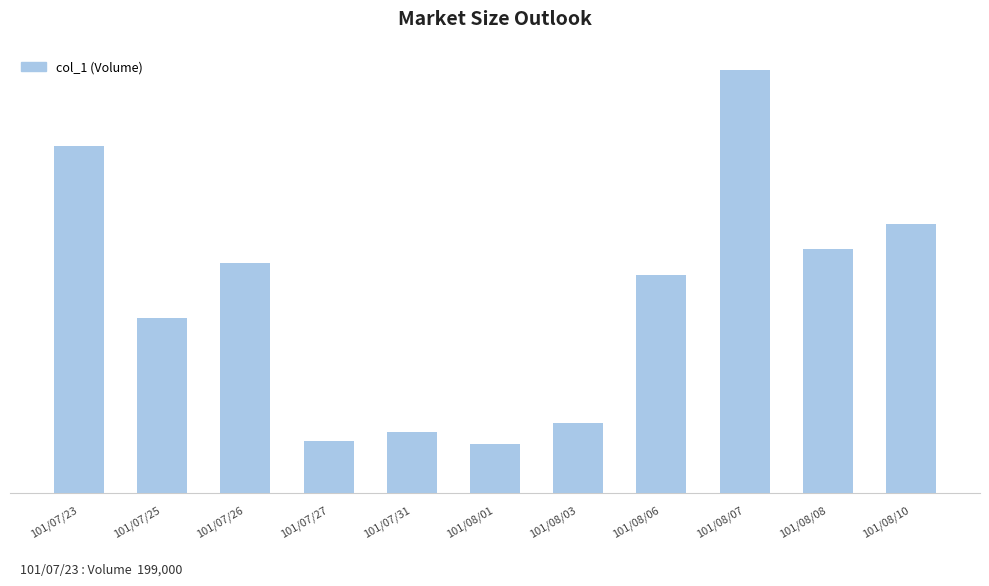

Where is the data nearest to the value 135000?

101/07/26